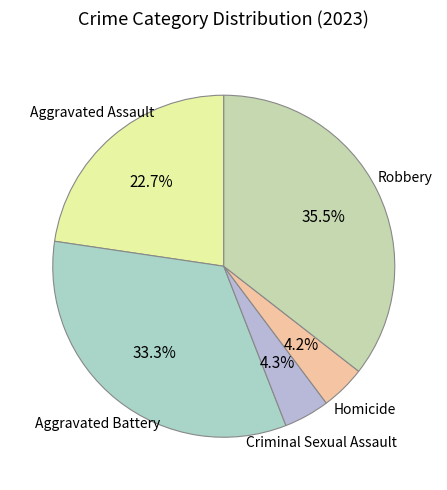

Does any single category account for the majority?

No